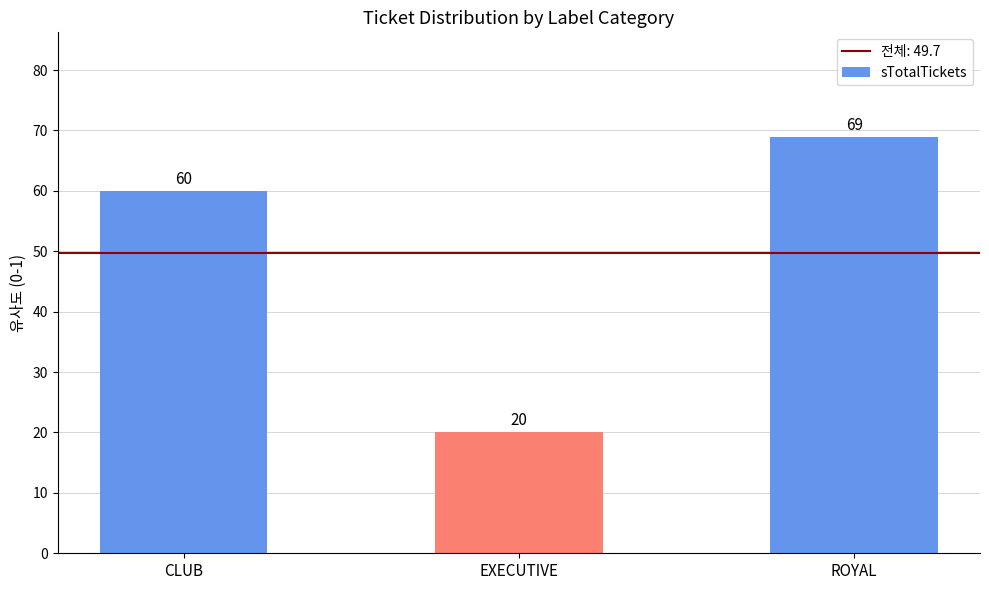

Rank the categories by value from highest to lowest.

ROYAL, CLUB, EXECUTIVE